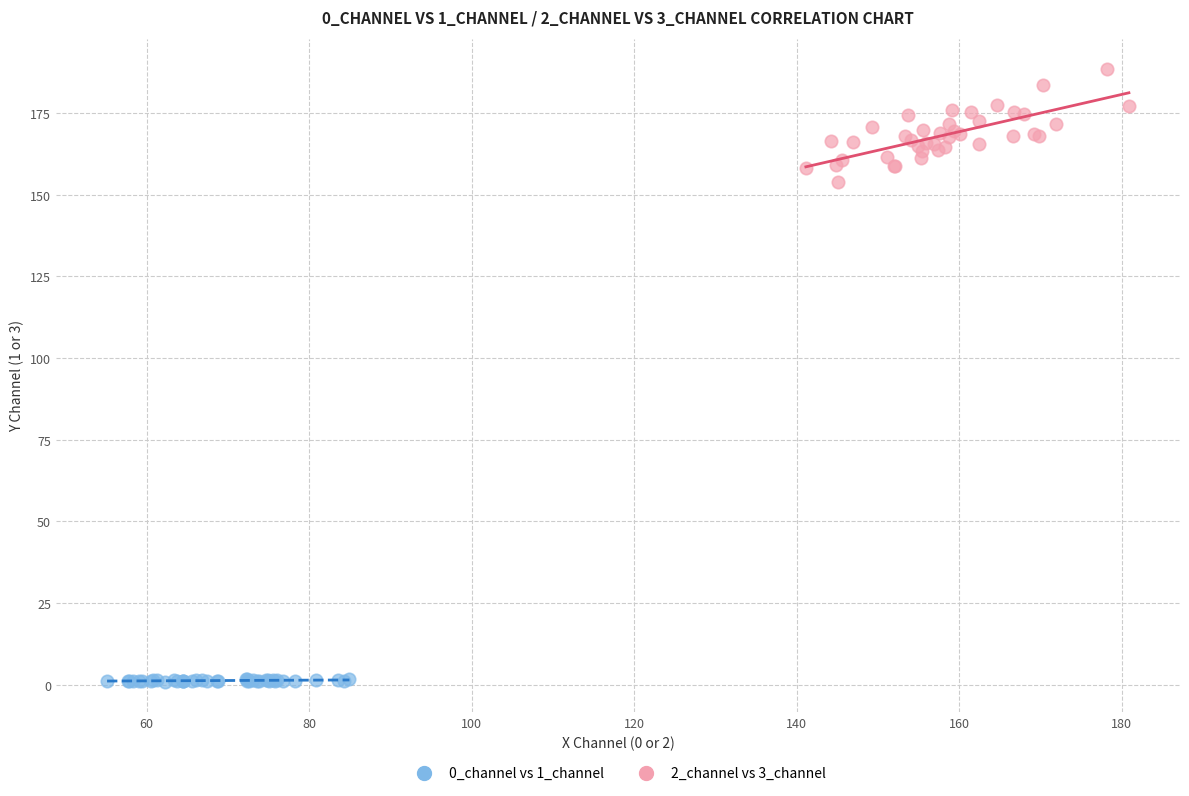

Which series has the widest spread of Y values?

2_channel vs 3_channel